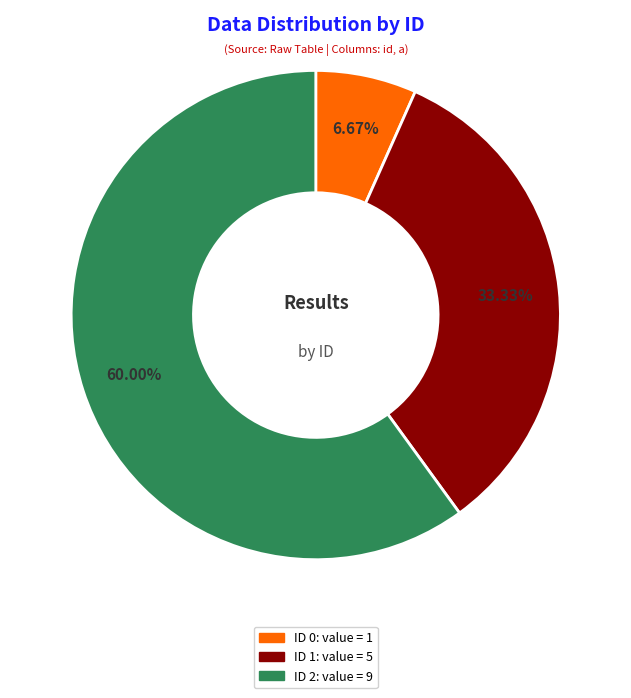

Which slice represents more than half of the pie?

2